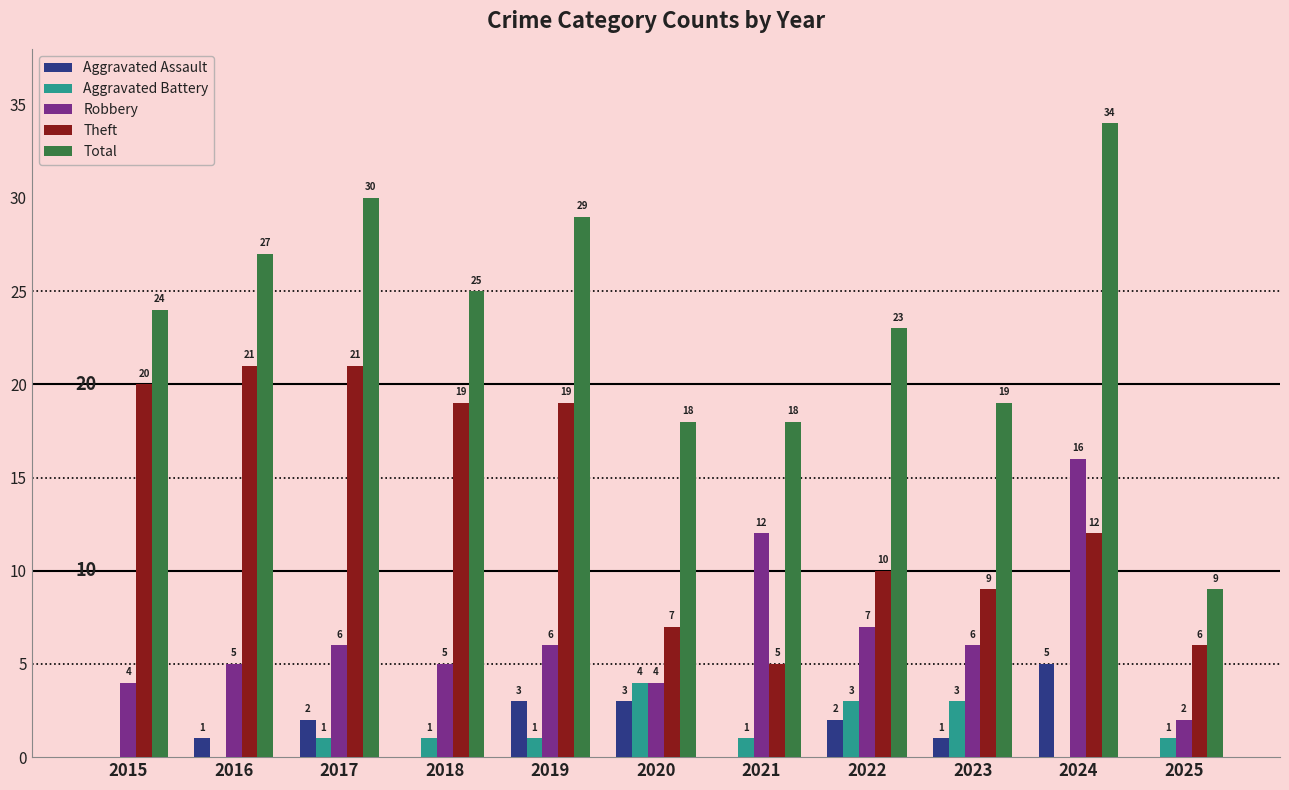

Where does the Theft series first go above 12?

2015